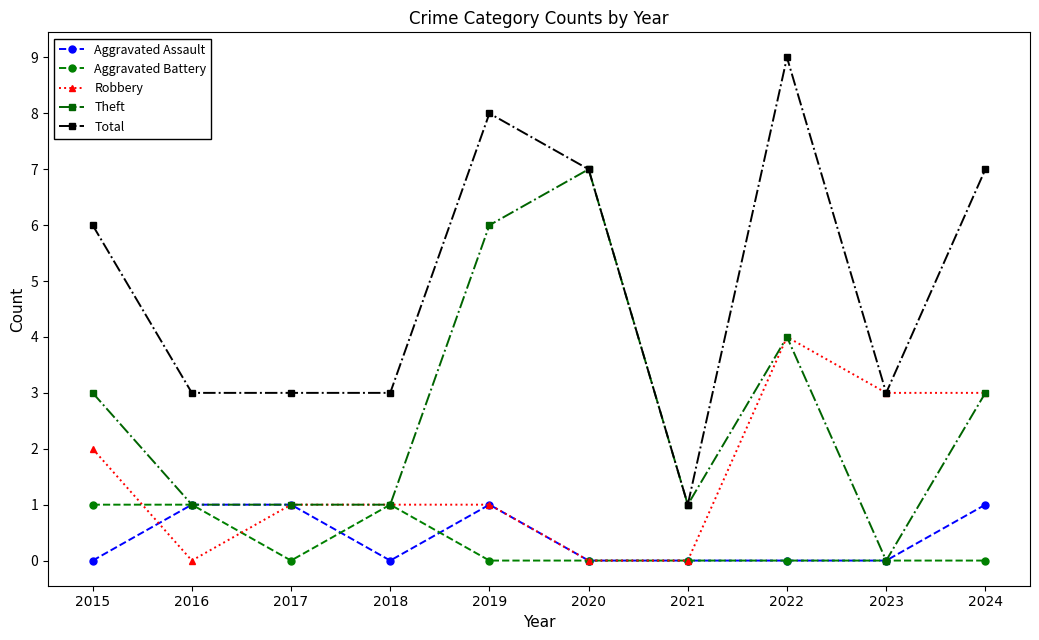

Does the chart have visible grid lines?

No